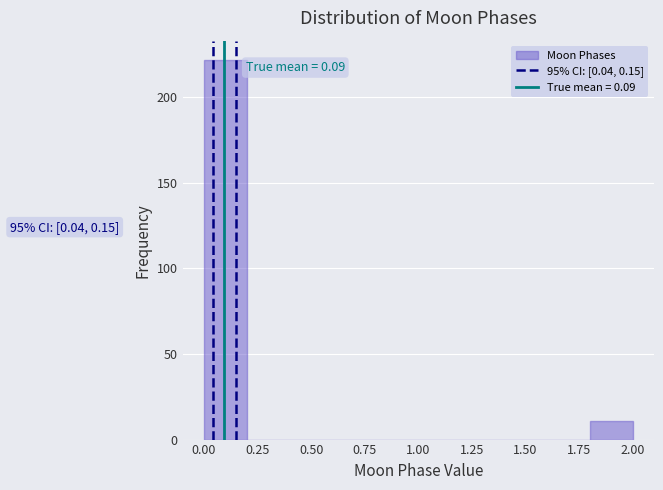

Which range on the x-axis has the tallest bar?

0.0 to 0.2